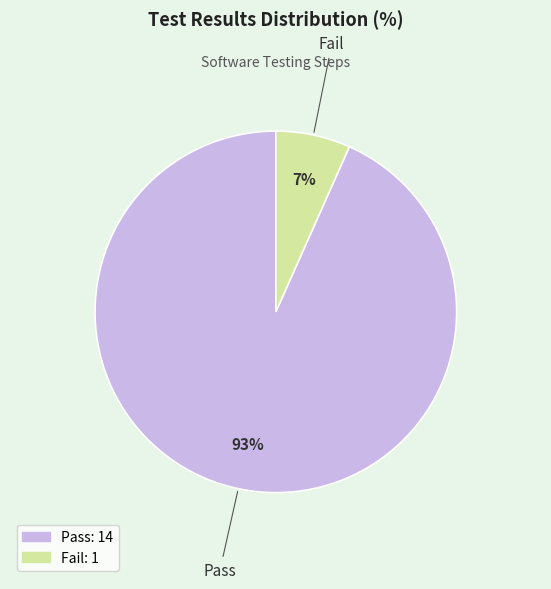

To the nearest percent, what portion does Fail represent?

7%